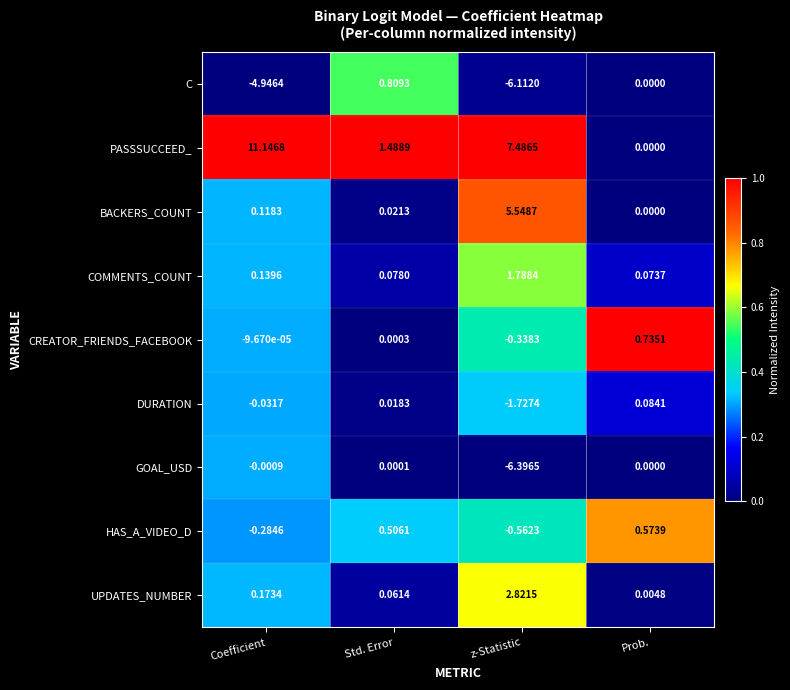

Is the value of PASSSUCCEED_ at Std. Error greater than the value of COMMENTS_COUNT at z-Statistic?

No